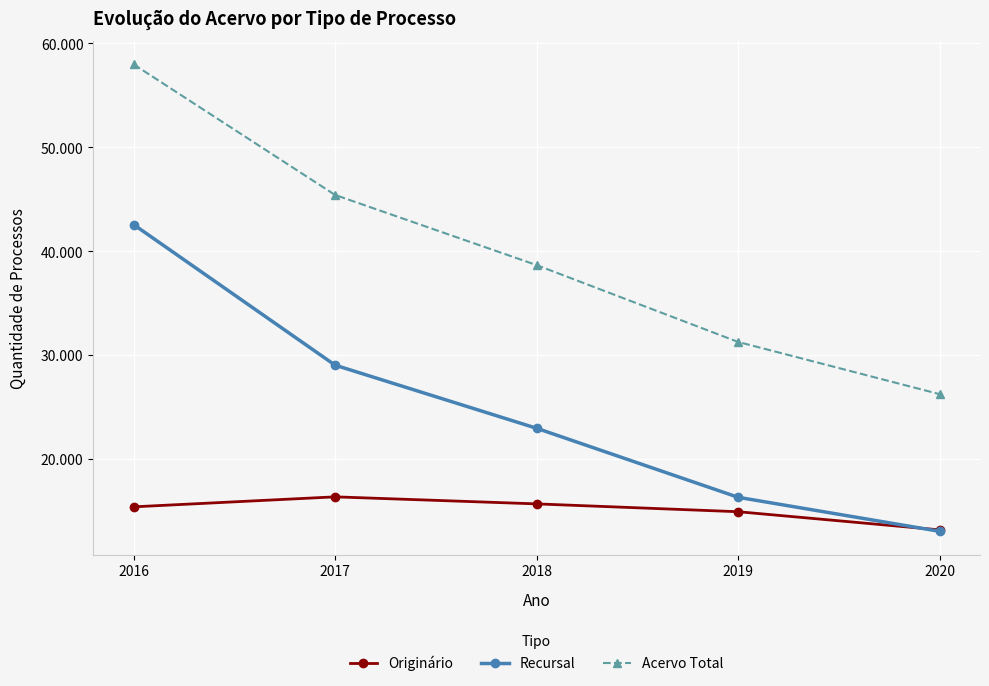

What are all the series names shown in the legend?

Originário, Recursal, Acervo Total